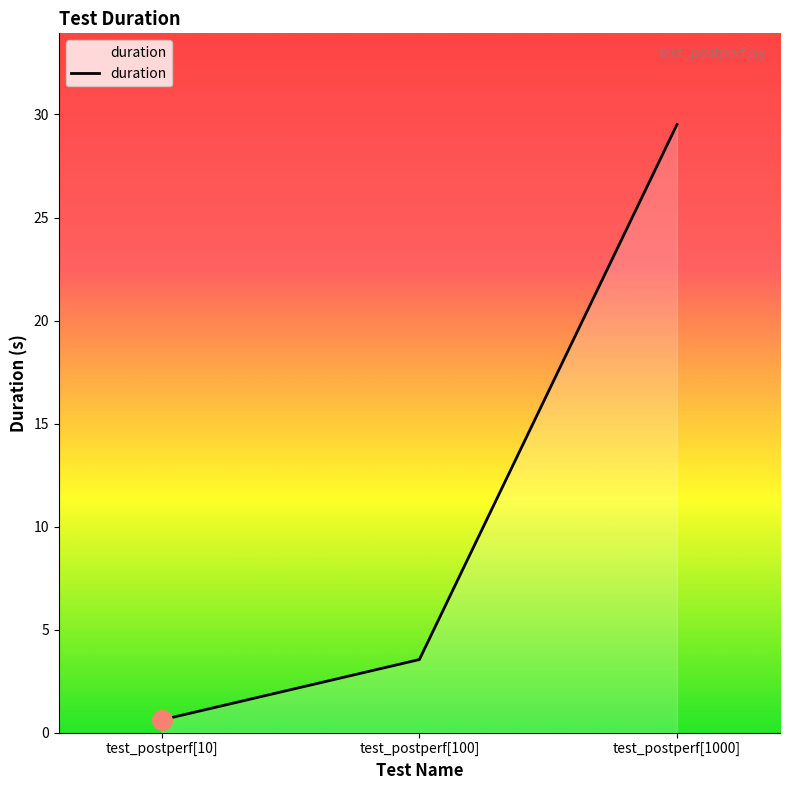

At which label does the data first exceed 3?

test_postperf[100]